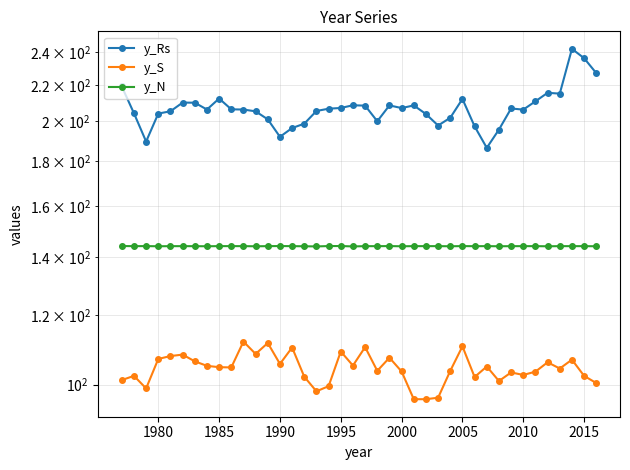

The value of y_Rs at 2020 is 331.4. True or false?

False